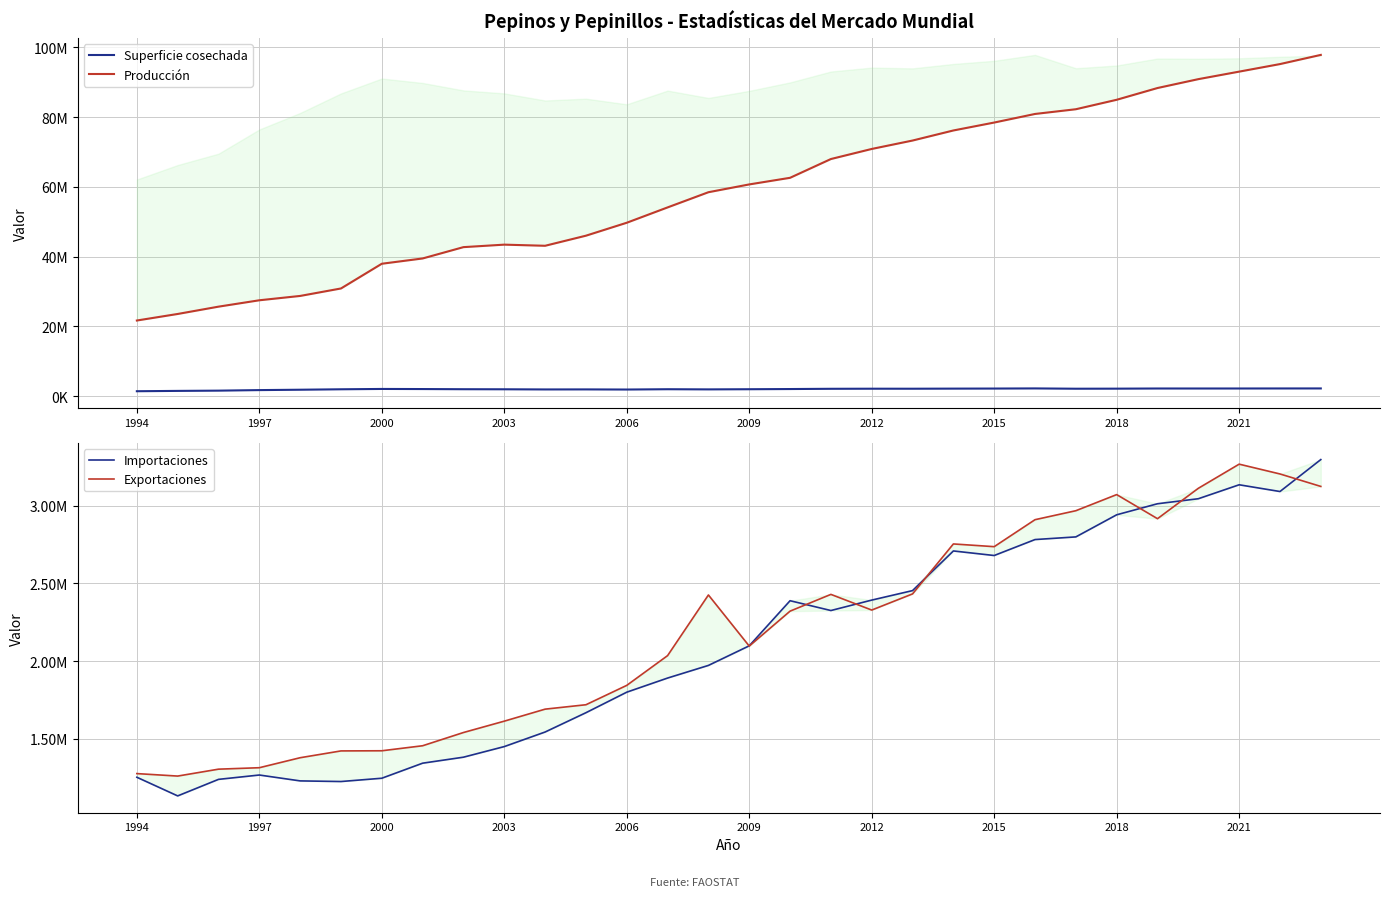

List the series in order of their peak value, lowest first.

Superficie cosechada, Exportaciones, Importaciones, Producción